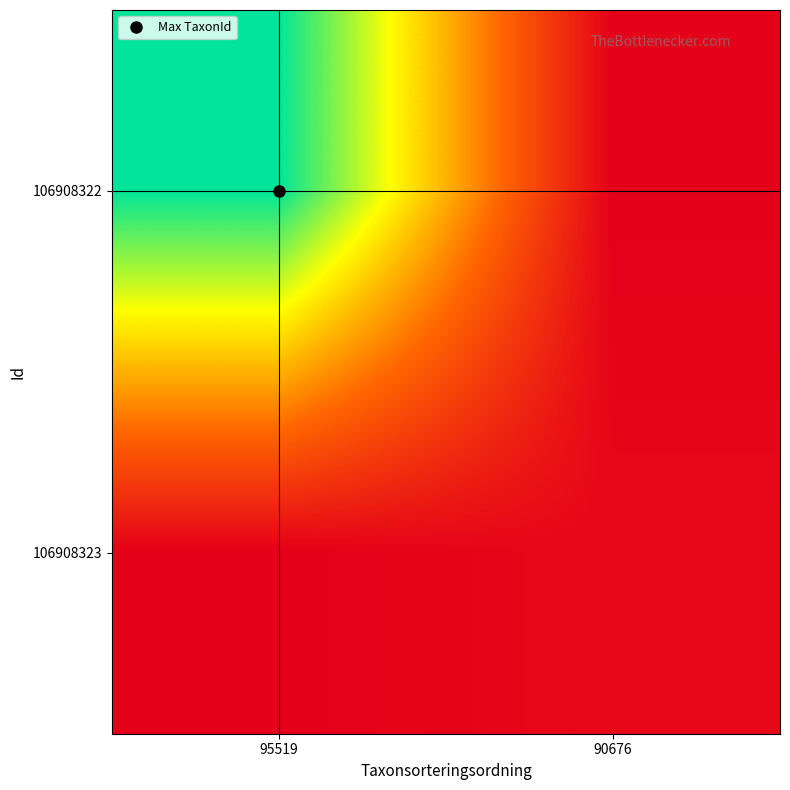

Reading left to right, list all the values displayed in this chart.

106908322: 95519=221945	90676=0
106908323: 95519=0	90676=5966